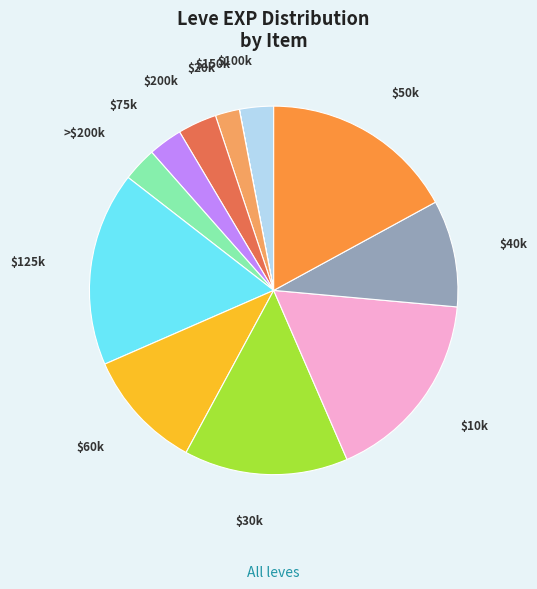

Is there any slice that represents more than half of the pie?

No